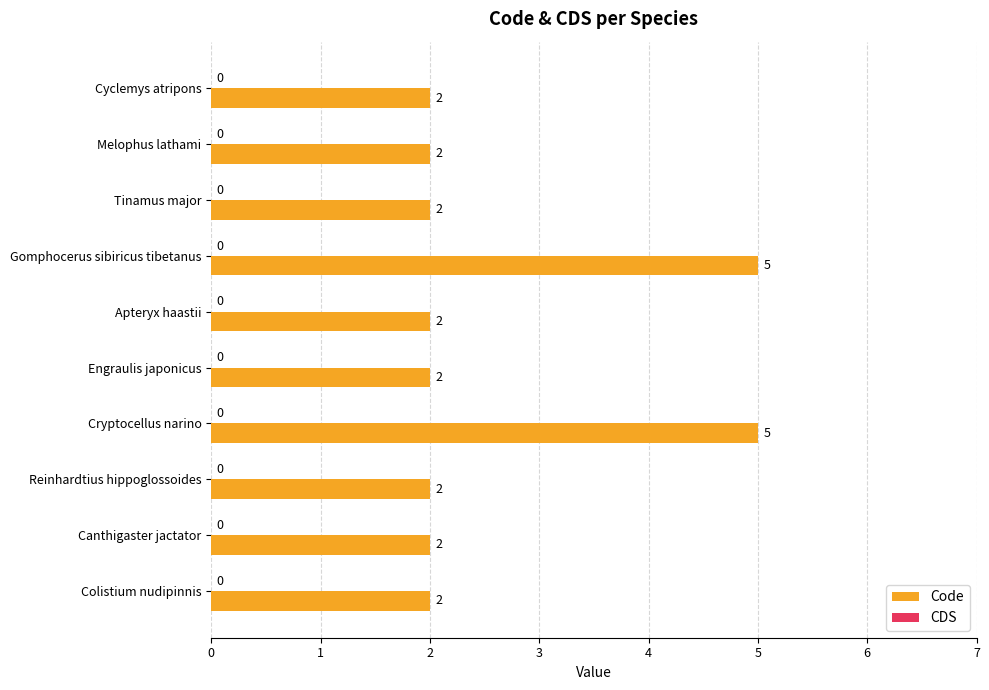

Is it true that the value at Cyclemys atripons is 1?

False